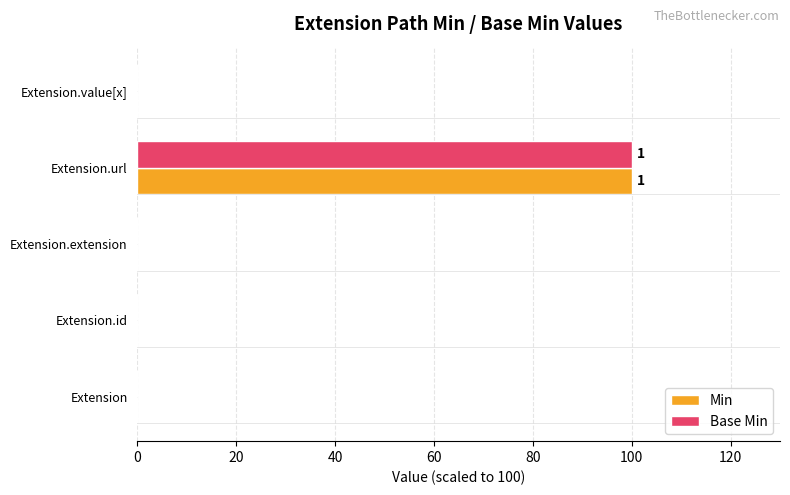

The value of Base Min at Extension is 0. True or false?

True